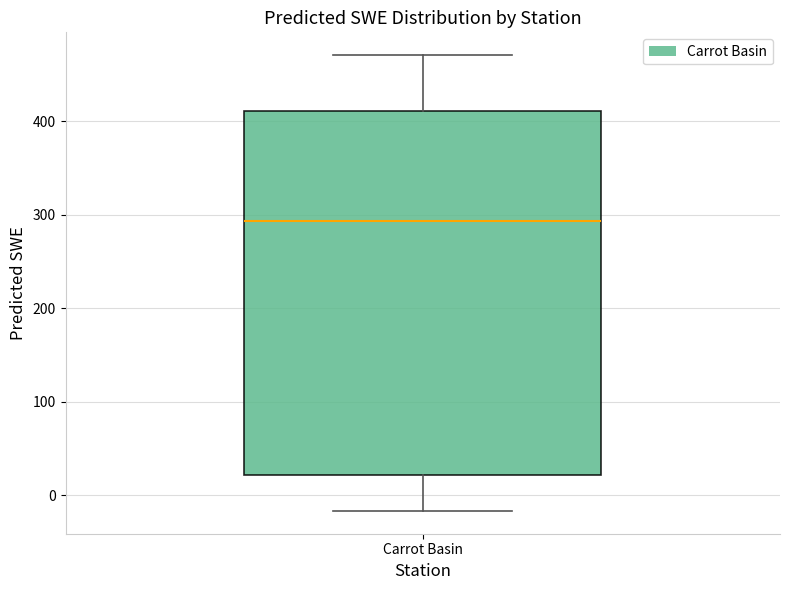

Read this box plot against the y-axis: the position of the median line, the range covered by the box, and the ends of both whiskers. The values are not printed on the chart, so give them approximately, as read against the axis.

median 290, box 20 to 410, whiskers -20 to 470